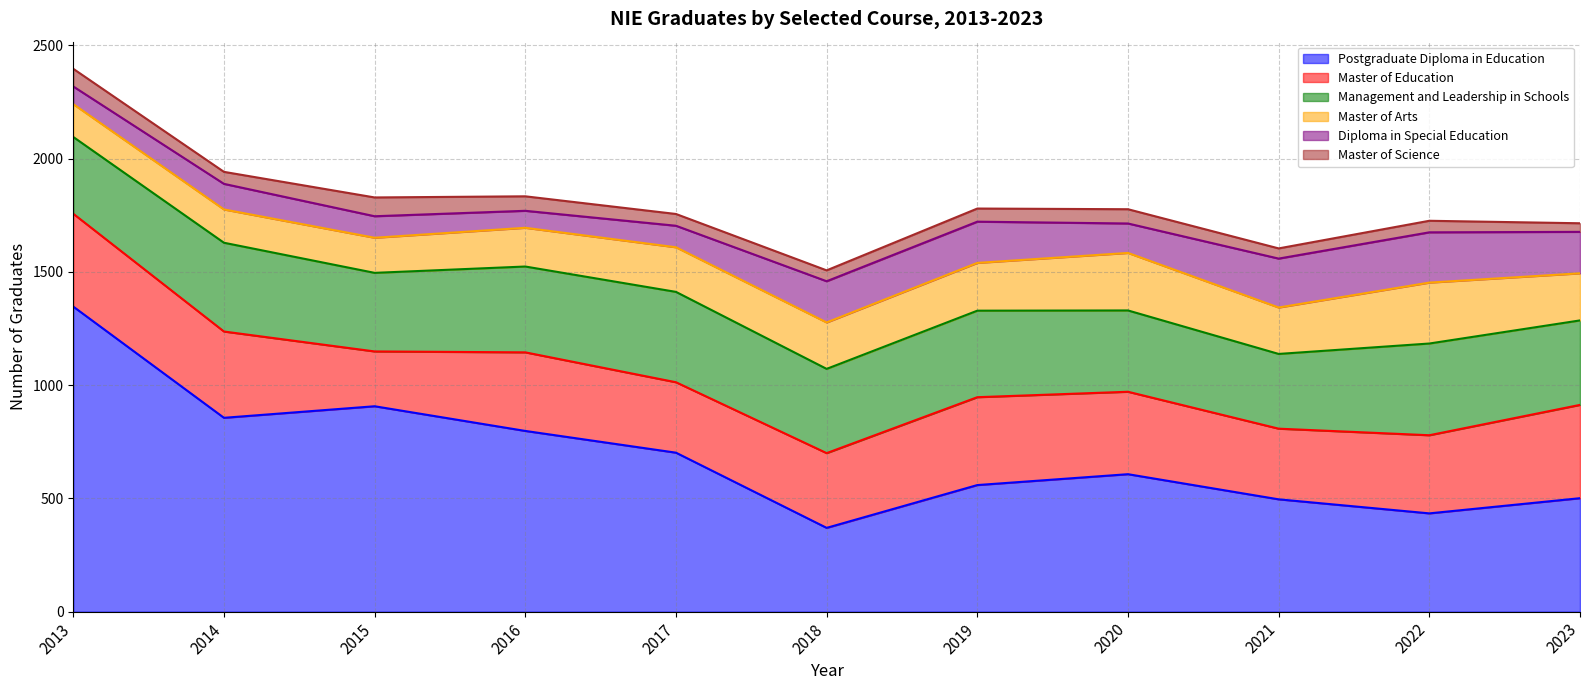

Reading right to left, extract all data points from this chart.

Postgraduate Diploma in Education: 501	434	496	607	559	370	702	798	907	856	1347
Master of Education: 412	345	312	364	388	330	311	347	242	381	410
Management and Leadership in Schools: 373	405	330	359	382	372	399	379	347	392	339
Master of Arts: 208	269	205	254	211	205	197	171	155	147	145
Diploma in Special Education: 183	222	216	130	182	182	95	75	95	113	78
Master of Science: 38	51	45	63	58	48	52	64	83	53	78